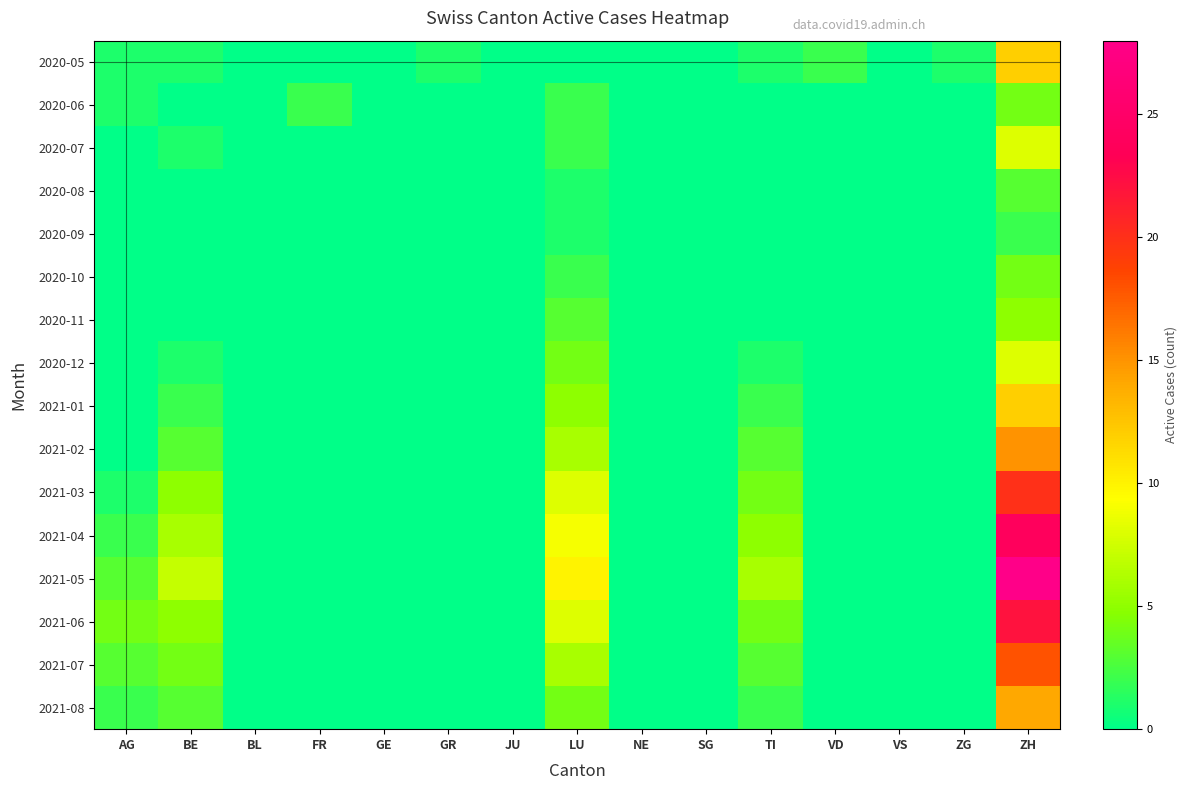

At VS, list the series in order from largest to smallest.

2020-05, 2020-06, 2020-07, 2020-08, 2020-09, 2020-10, 2020-11, 2020-12, 2021-01, 2021-02, 2021-03, 2021-04, 2021-05, 2021-06, 2021-07, 2021-08